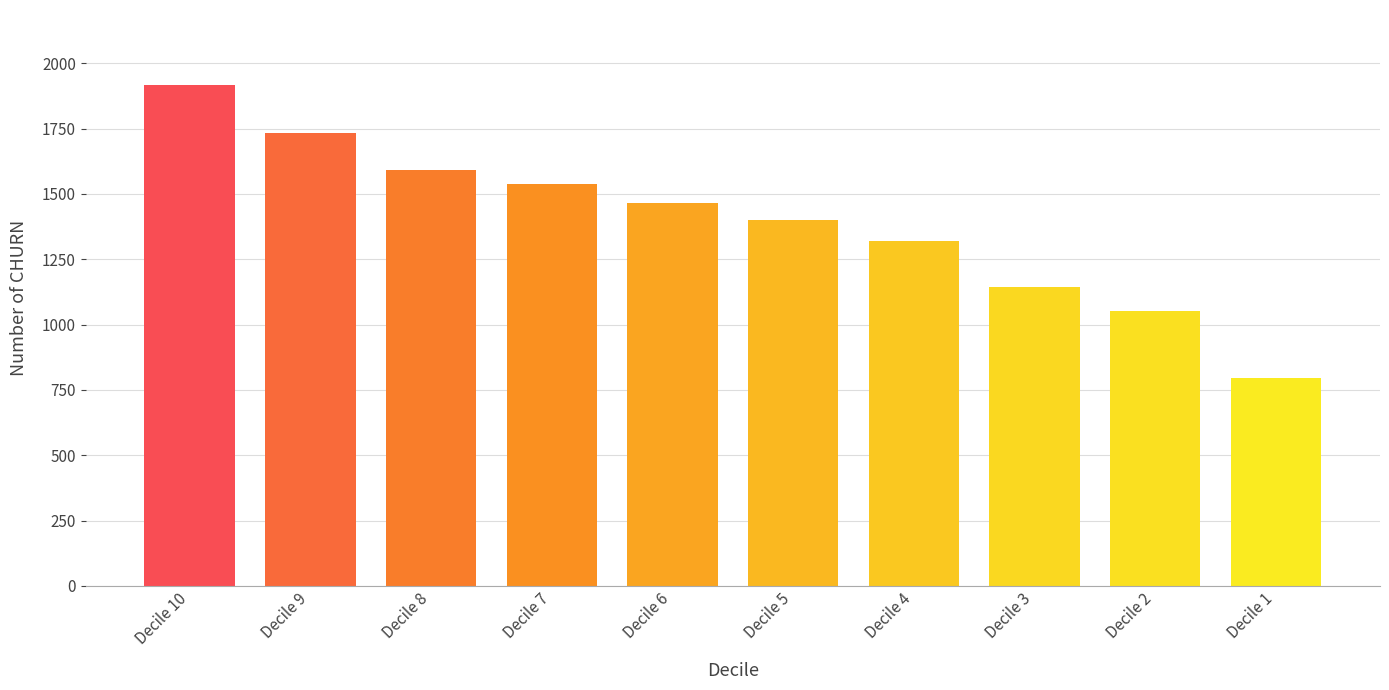

The chart shows a value of 466 at Decile 1. True or false?

False